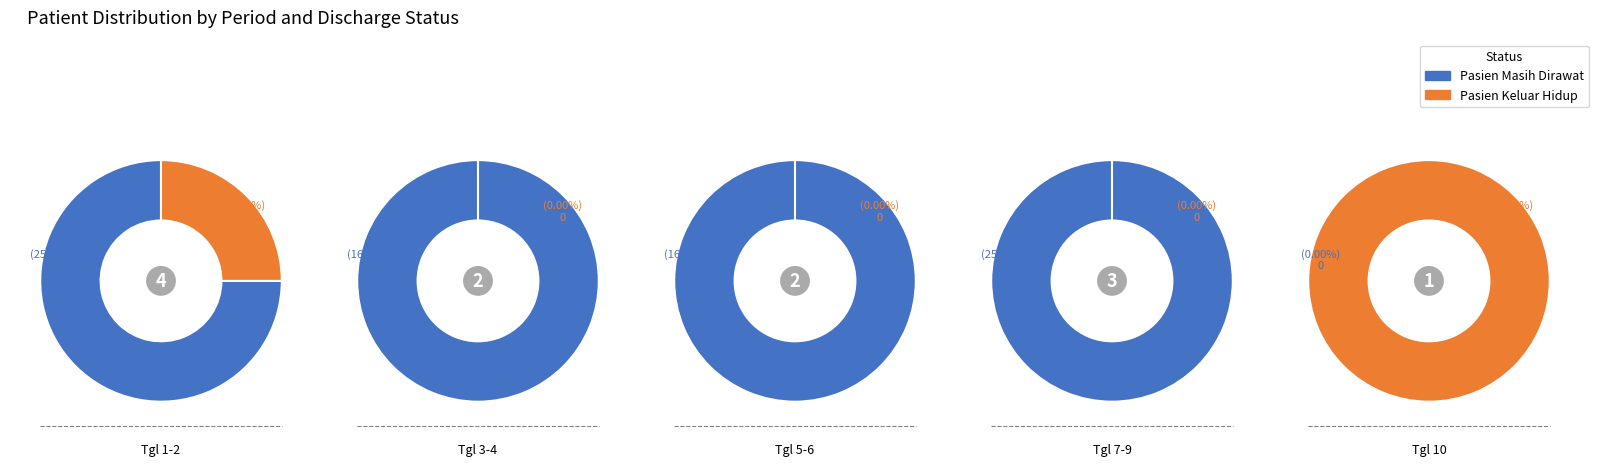

How many segments does this pie chart have?

10